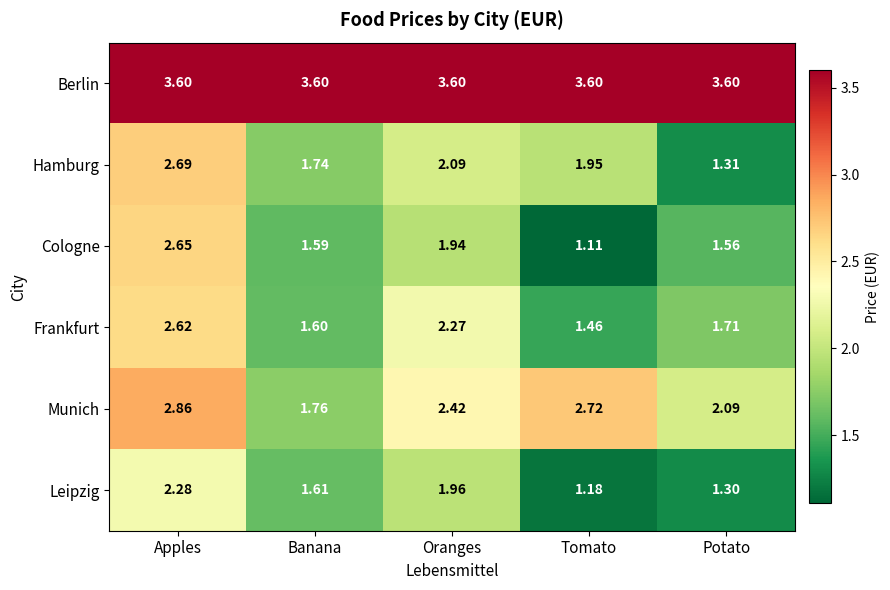

Where is Frankfurt nearest to the value 2?

Oranges